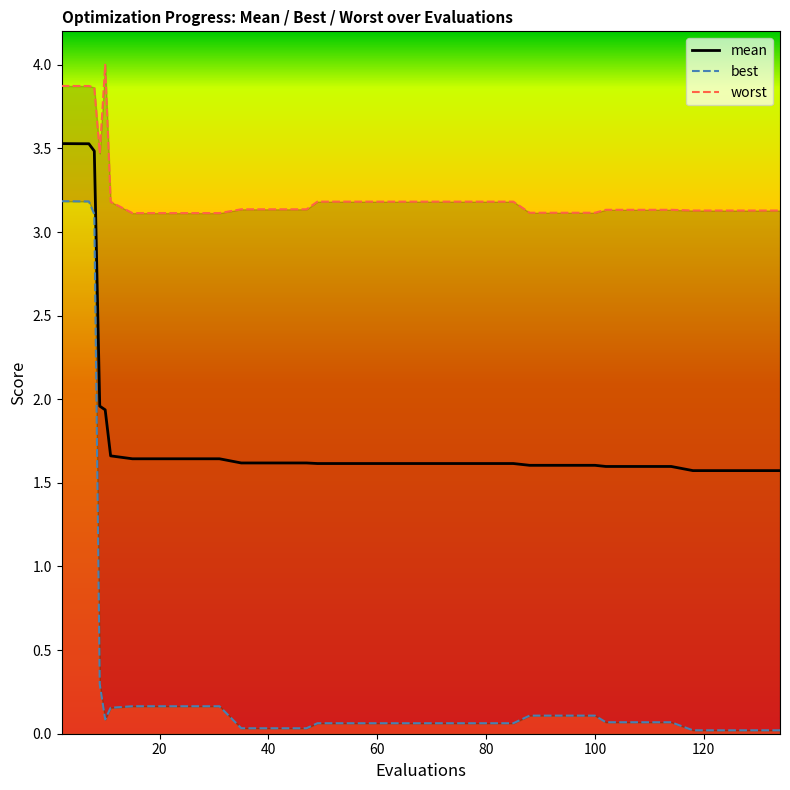

In best, how many points are lower than both neighbors (excluding endpoints)?

1